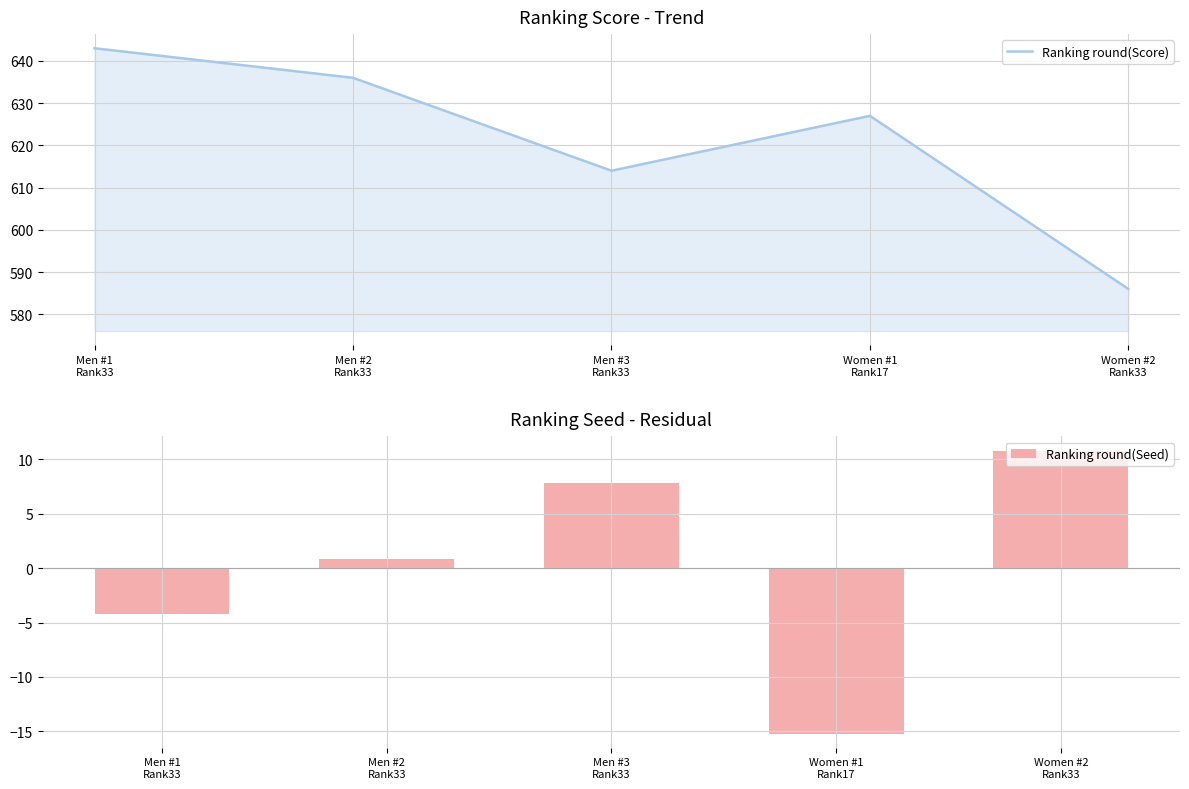

Reading right to left, what are all the values shown in this chart?

Ranking round(Score): 586.0	627.0	614.0	636.0	643.0
Ranking round(Seed): 10.8	-15.2	7.8	0.8	-4.2